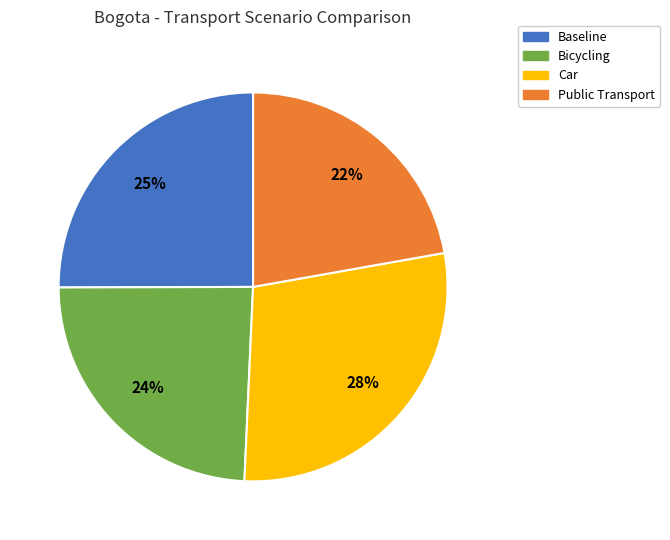

Is there a majority slice in this chart?

No